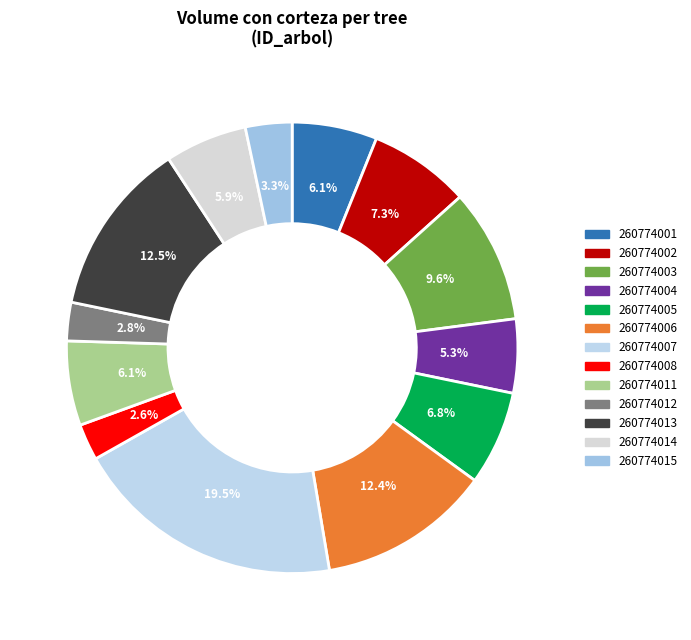

Is there a majority slice in this chart?

No